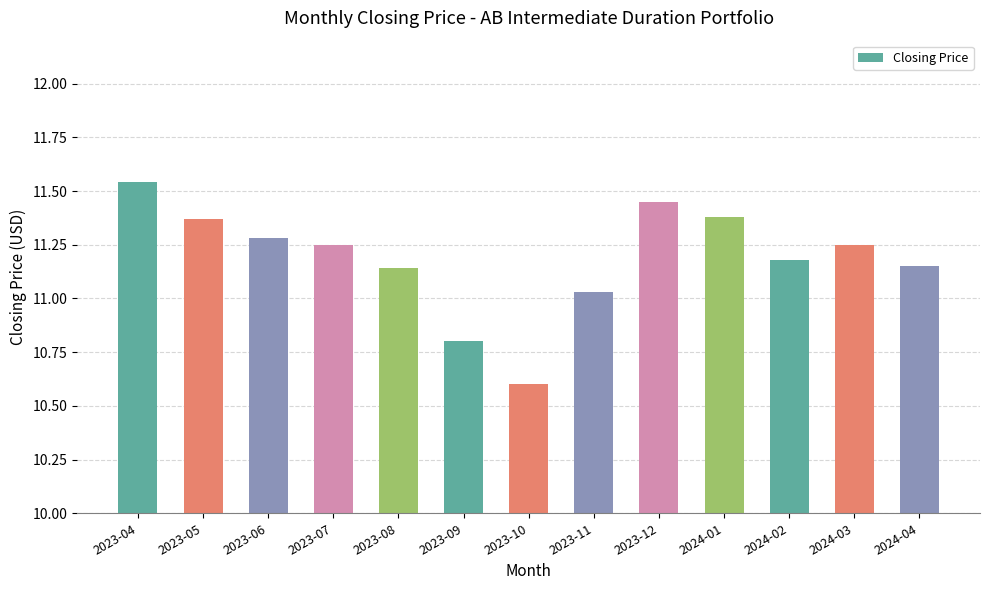

What is the ratio of the value at 2023-05 to the value at 2024-01?

1.0